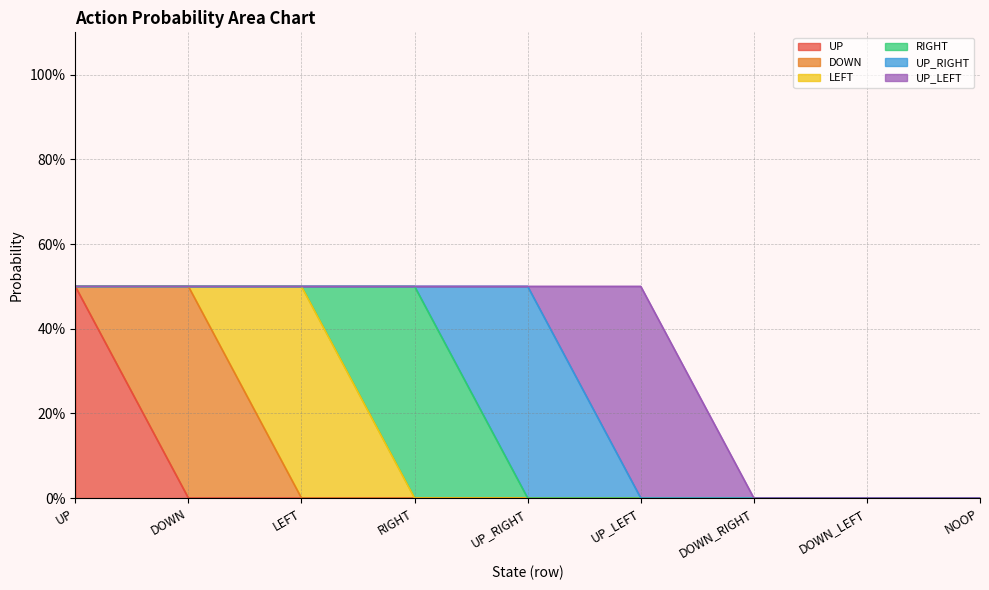

Is the value of UP at RIGHT greater than the value of DOWN at UP_RIGHT?

No